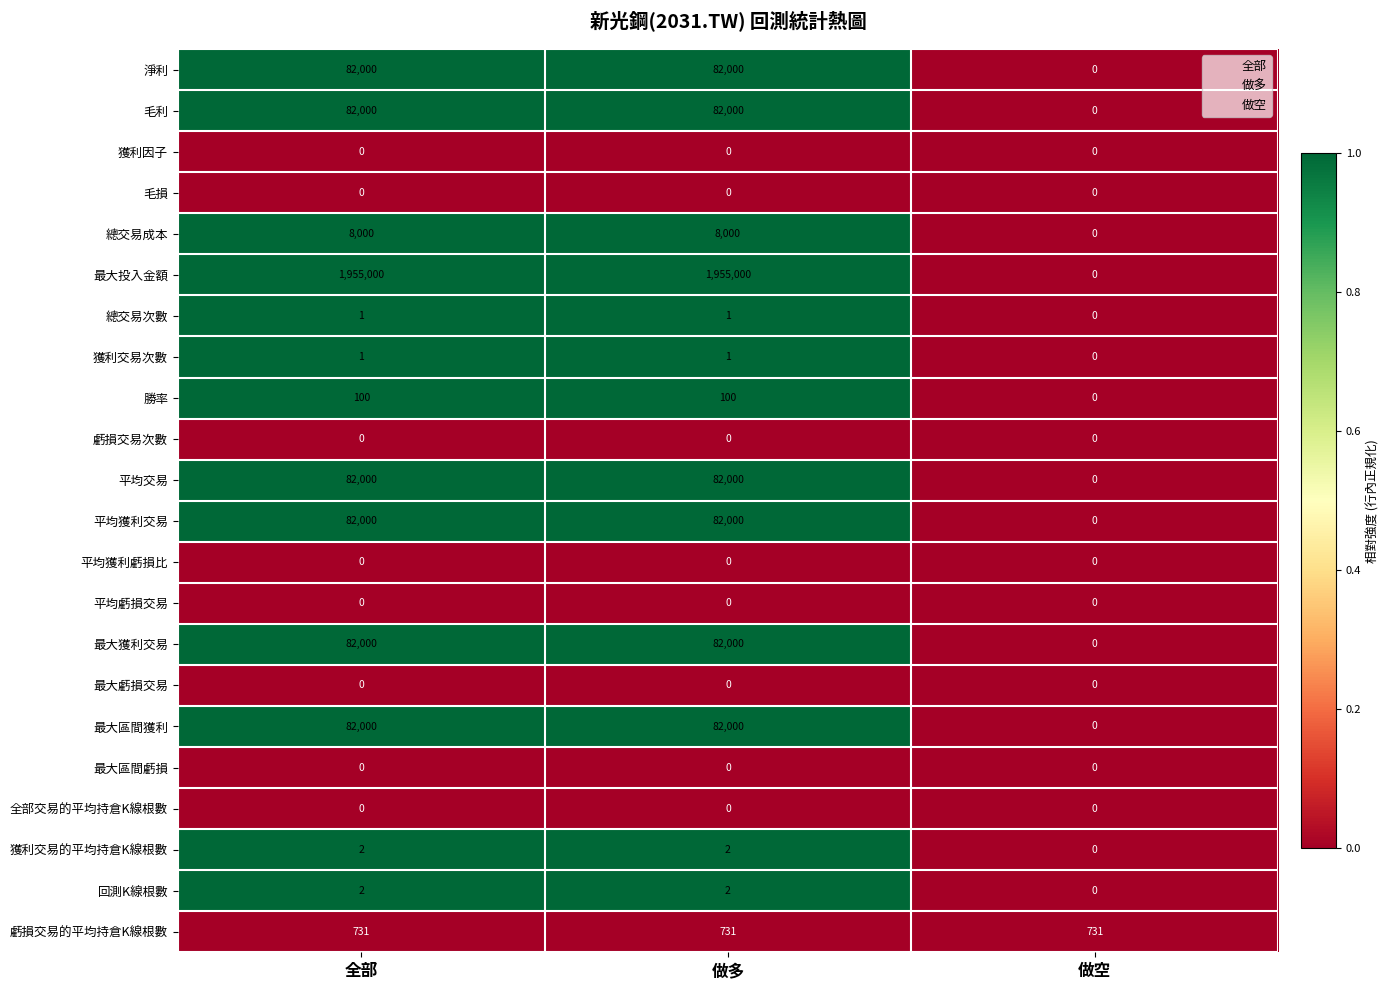

Which series has the widest spread of values?

最大投入金額